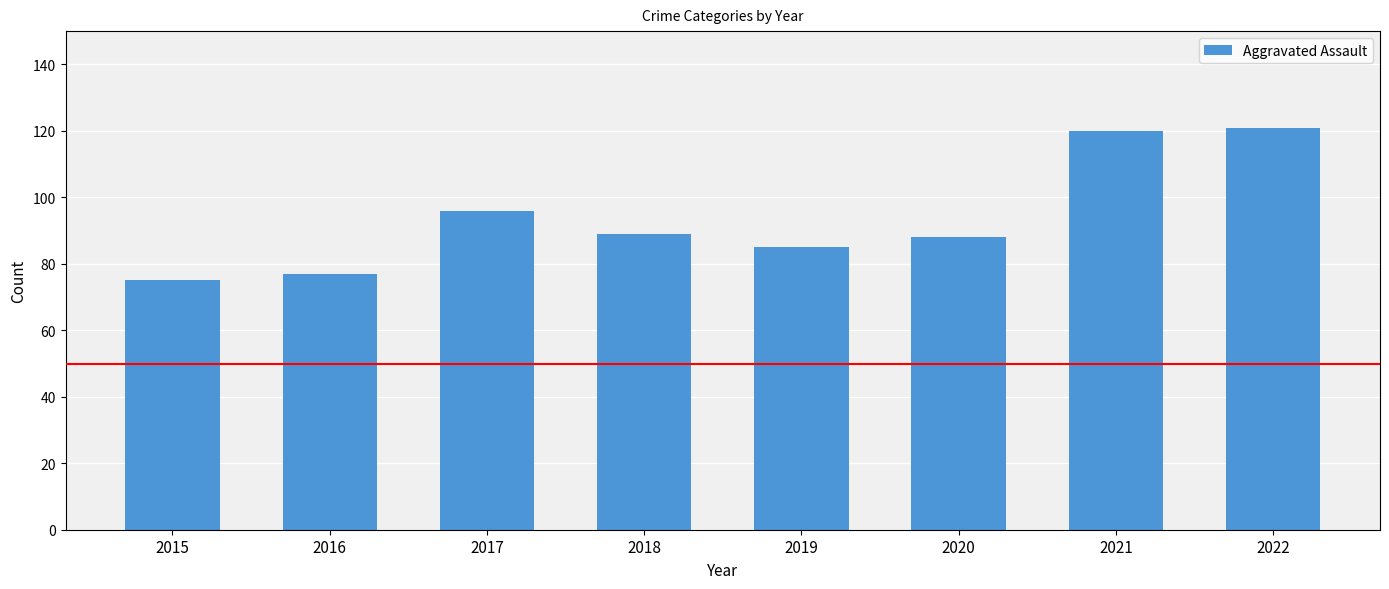

At which label is the value closest to 98?

2017